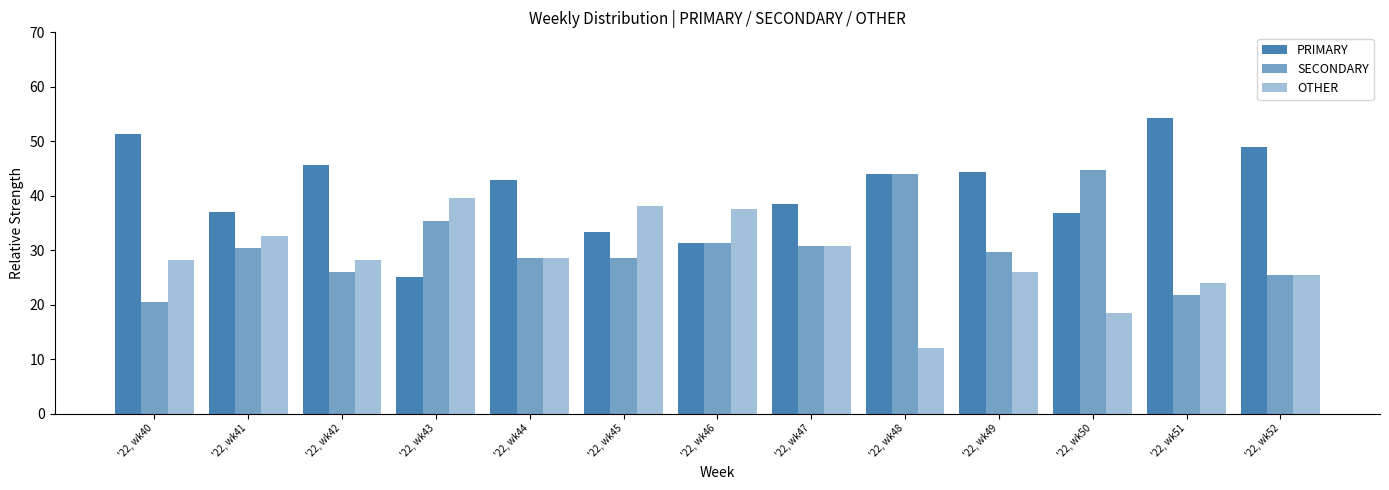

Reading left to right, what are all the values shown in this chart?

PRIMARY: 51.3	37.0	45.7	25.0	42.9	33.3	31.2	38.5	44.0	44.4	36.8	54.3	48.9
SECONDARY: 20.5	30.4	26.1	35.4	28.6	28.6	31.2	30.8	44.0	29.6	44.7	21.7	25.5
OTHER: 28.2	32.6	28.3	39.6	28.6	38.1	37.5	30.8	12.0	25.9	18.4	23.9	25.5